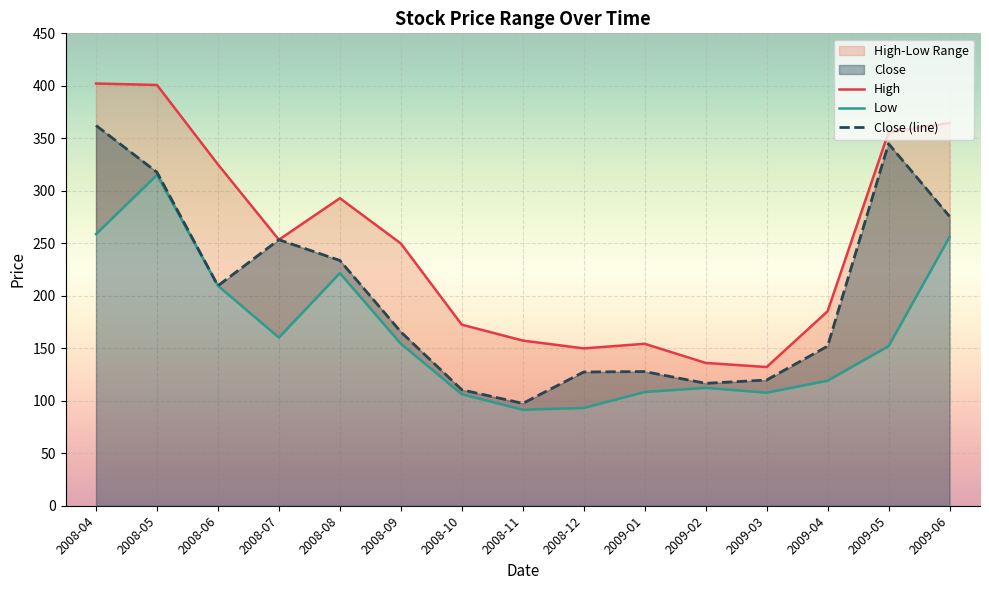

What is the value of the High point at the 11th from the left?

136.0